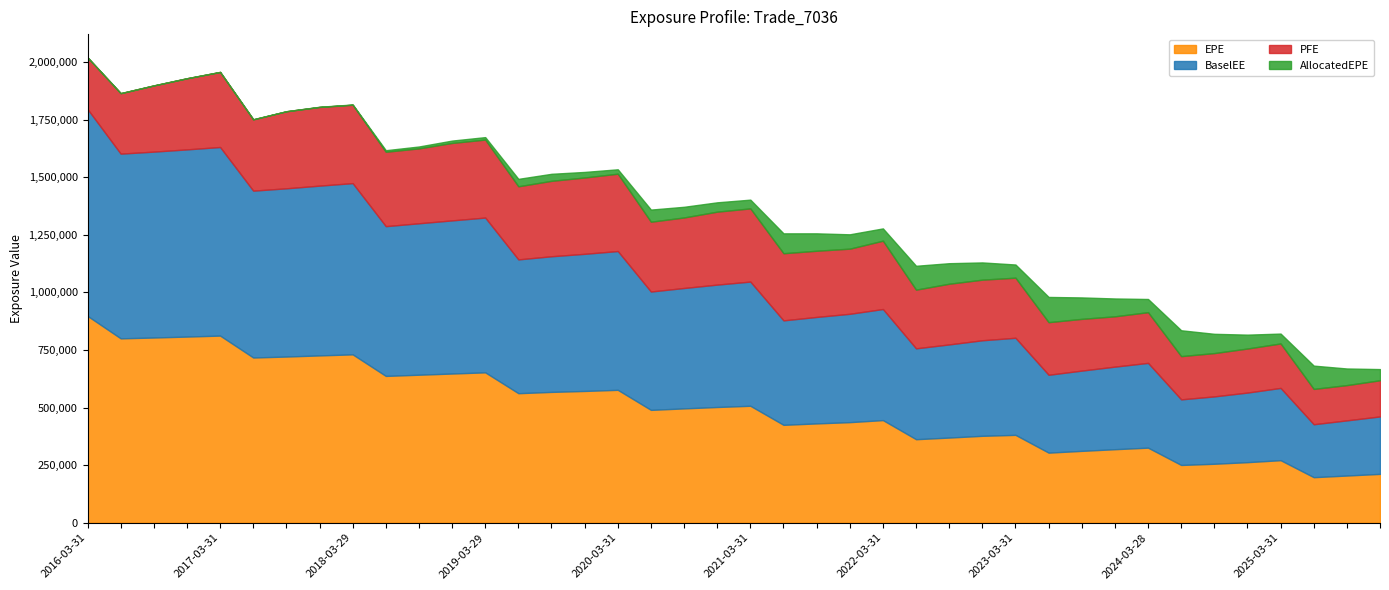

True or false: PFE and AllocatedEPE cross at least once.

False